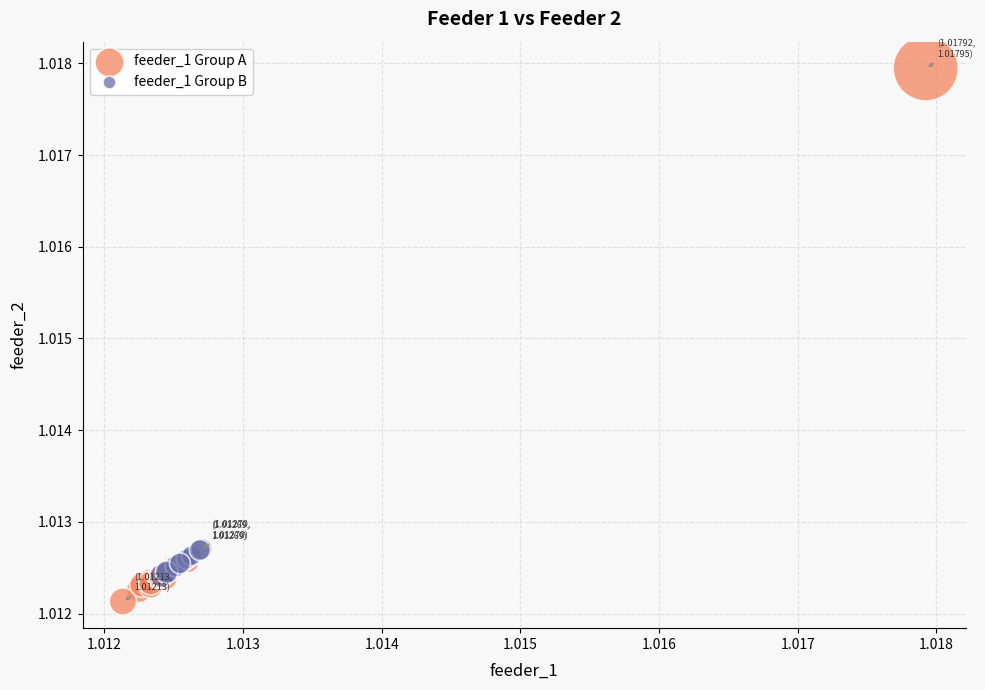

Which series contains the highest Y value?

feeder_1 Group A